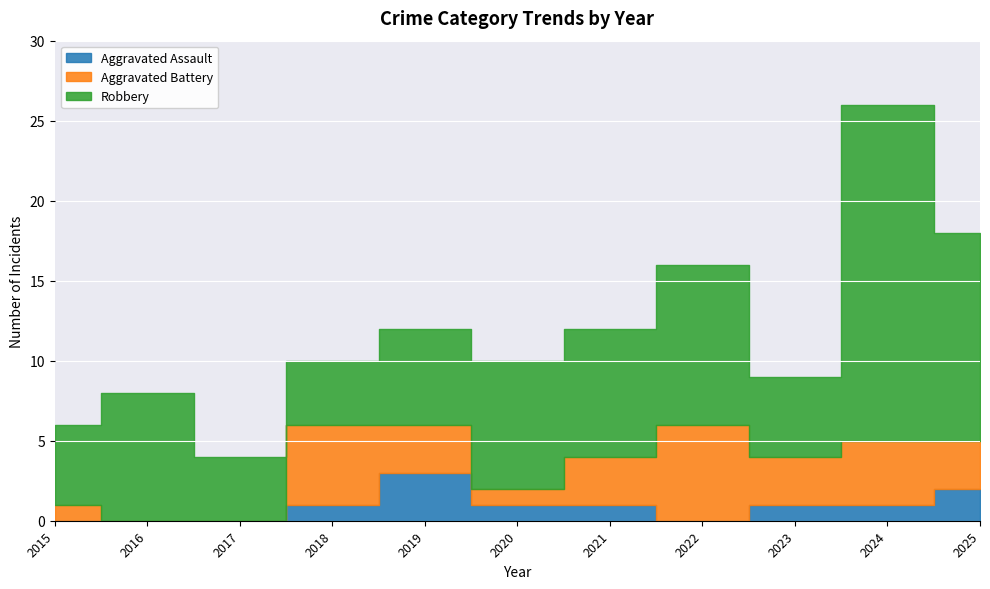

How many values in Aggravated Assault are above zero?

7